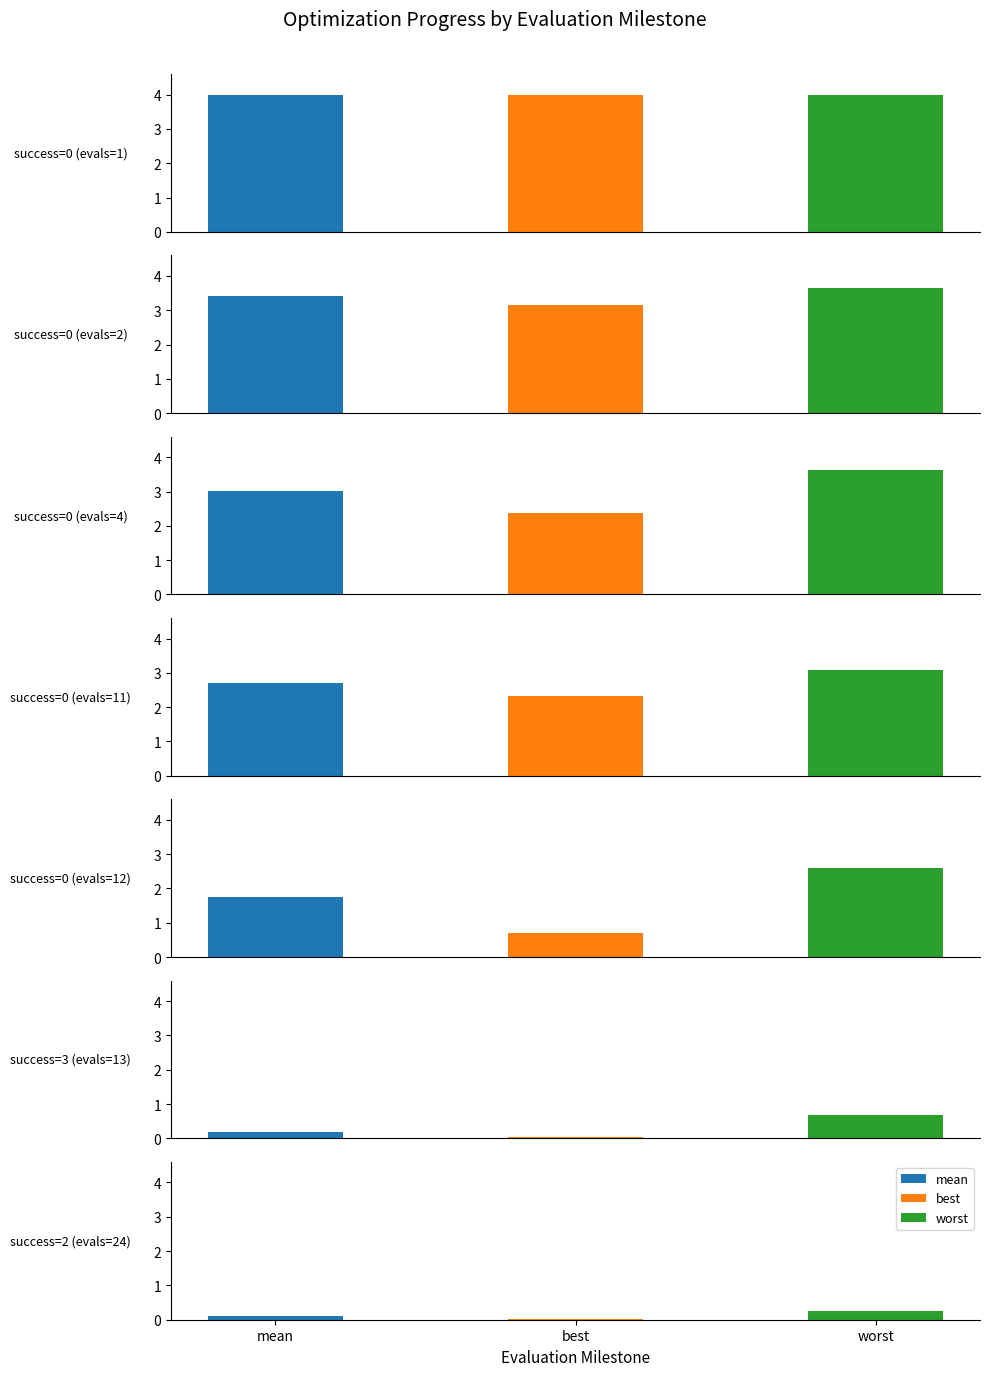

How many bars are there in each group?

3